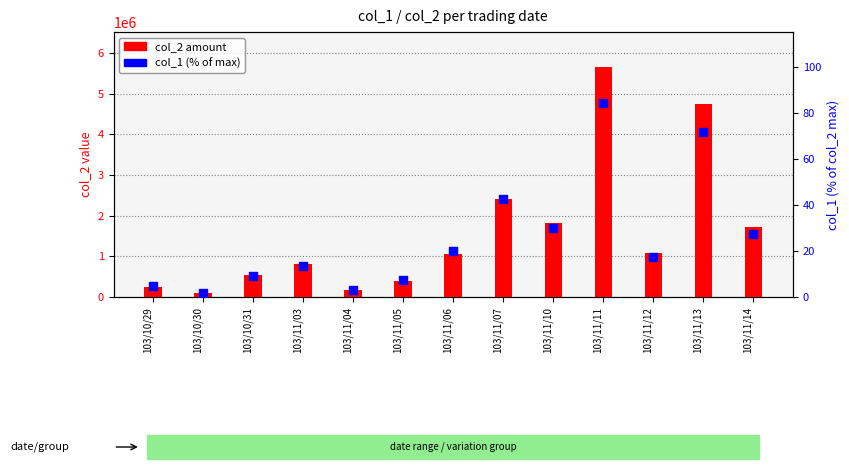

At which category is the sum across all series the highest?

103/11/11